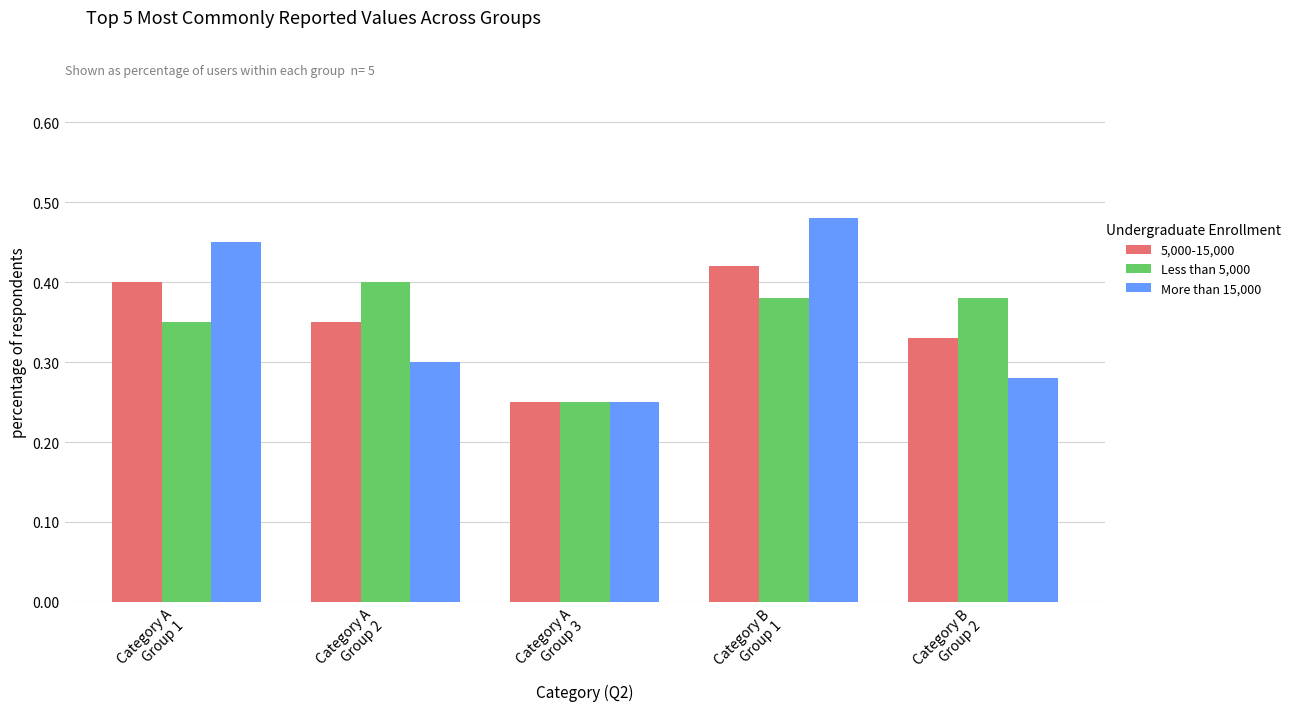

Where is More than 15,000 nearest to the value 0?

Category A
Group 3